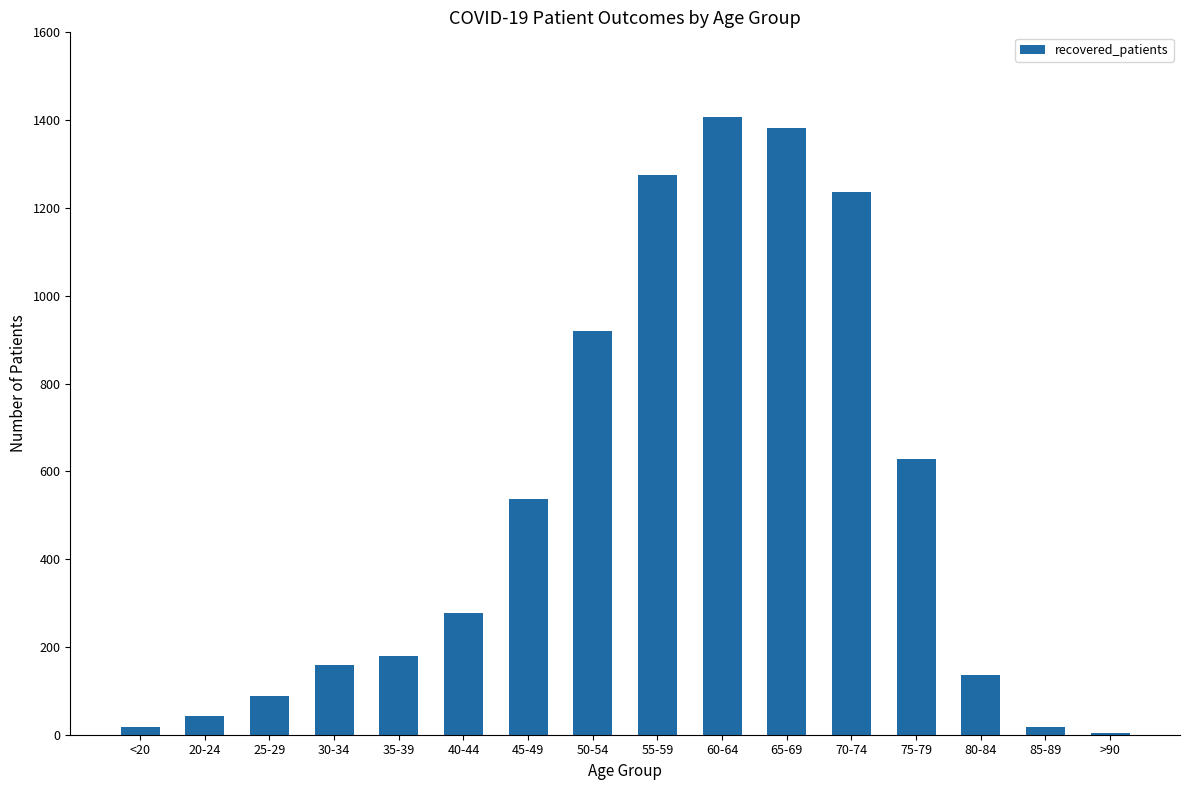

Between 45-49 and 75-79, which is larger?

75-79